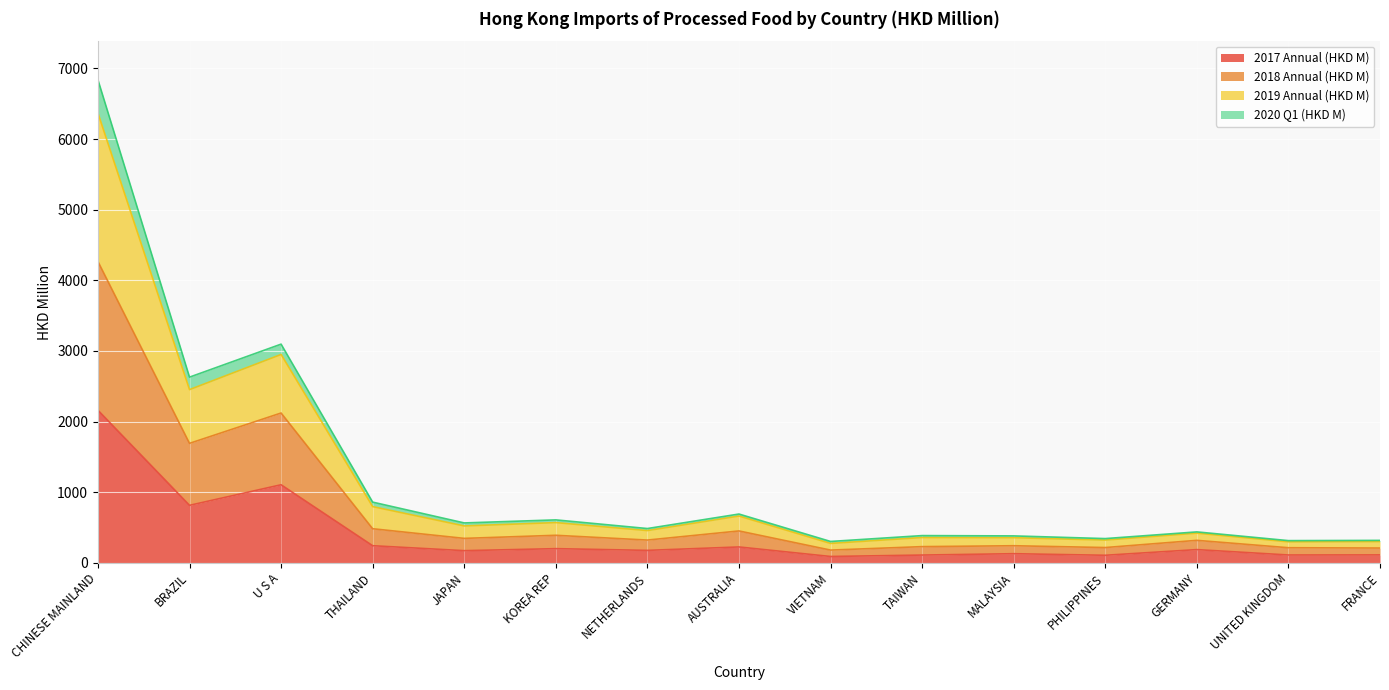

True or false: 2019 Annual (HKD M) and 2020 Q1 (HKD M) intersect in this chart.

False